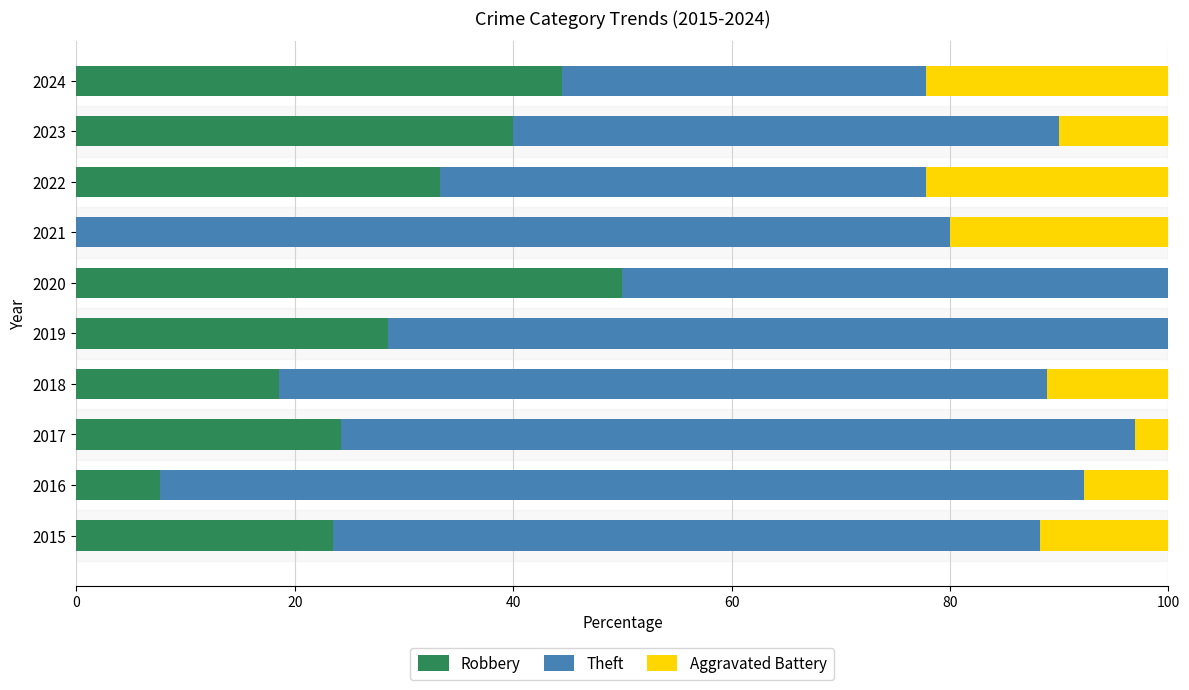

What is the sum of all Robbery values?

270.3